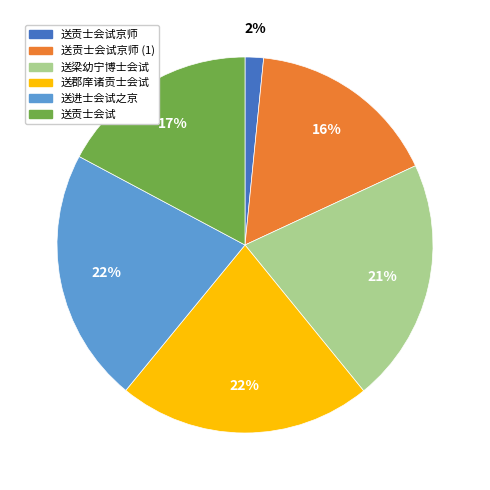

Does any single category account for the majority?

No